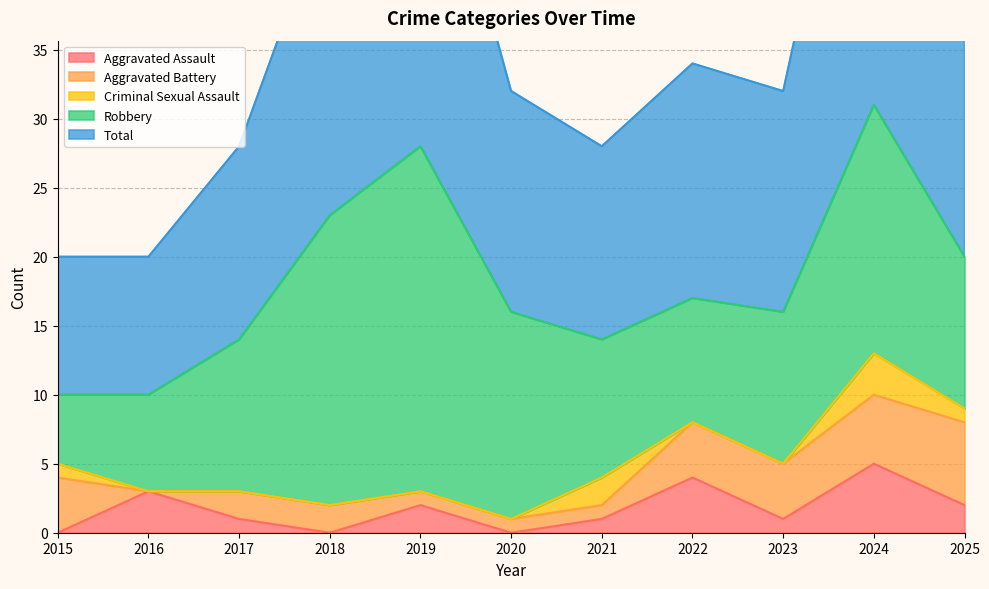

True or false: Robbery and Aggravated Battery intersect in this chart.

False